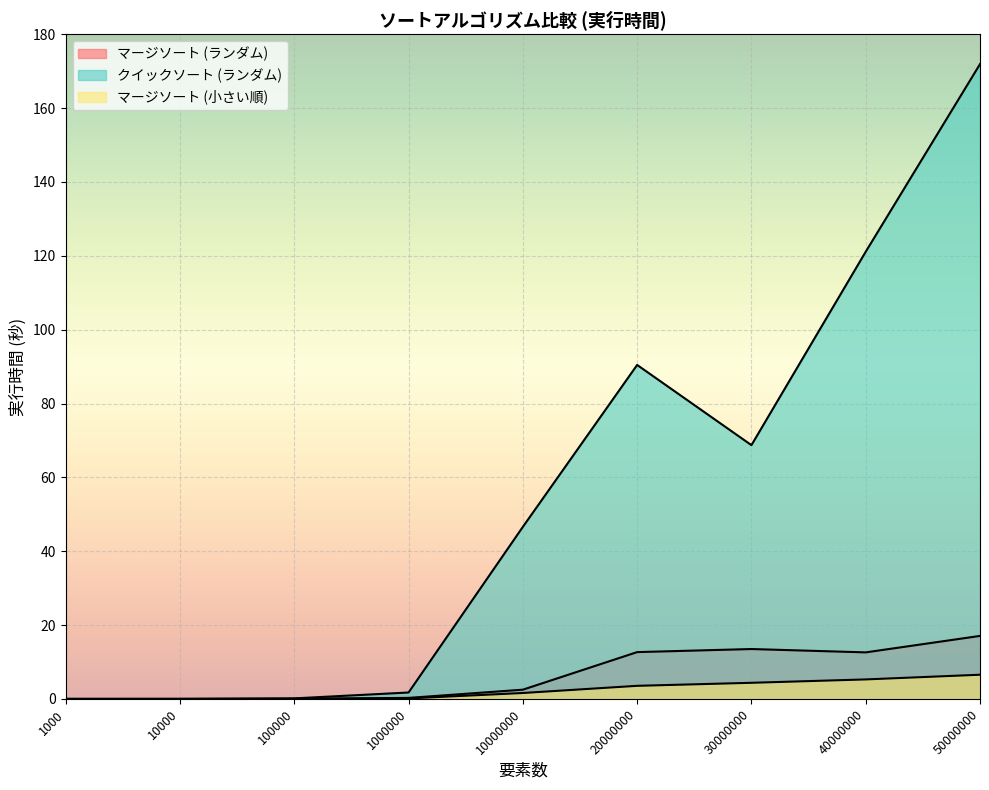

Is the value of クイックソート (ランダム) at 20000000 greater than the value of マージソート (小さい順) at 1000?

Yes